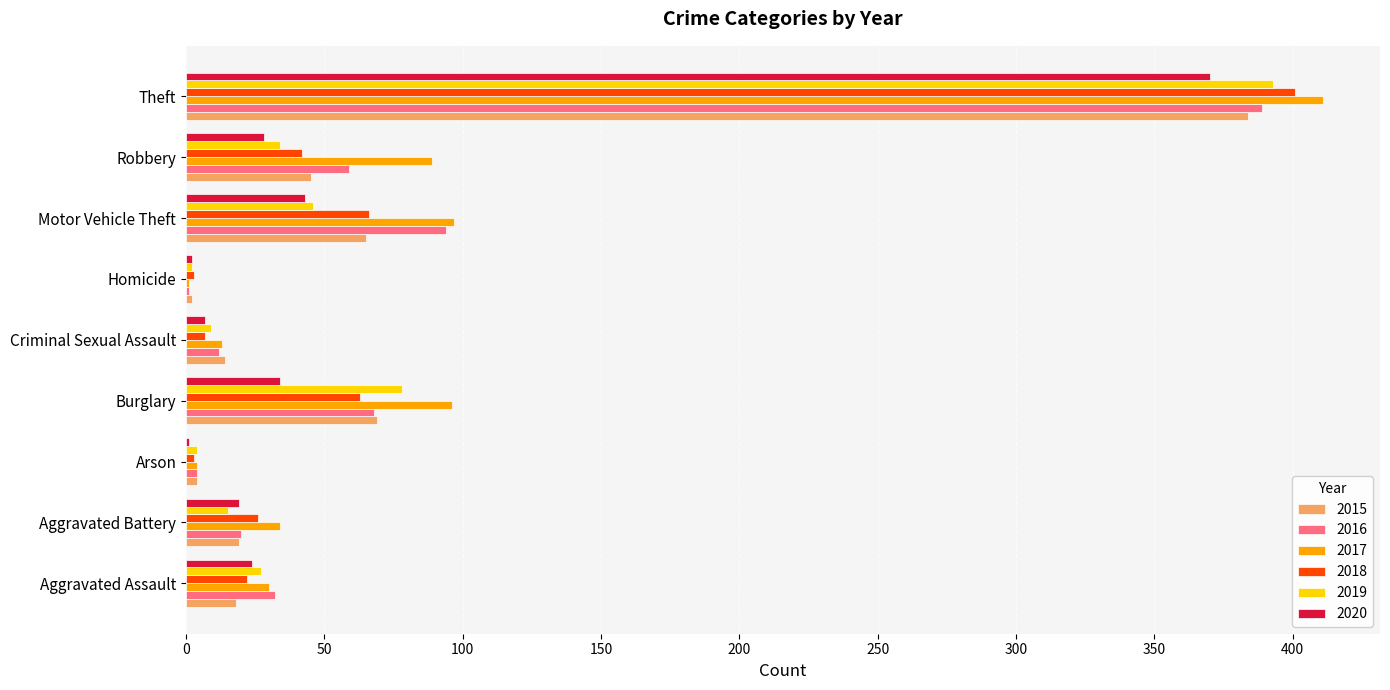

Between Aggravated Assault and Criminal Sexual Assault, which series saw the biggest shift?

2016